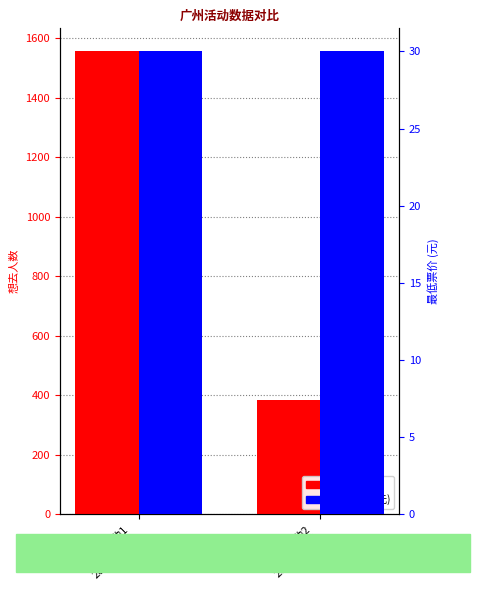

What are all the series names shown in the legend?

想去人数, 最低票价